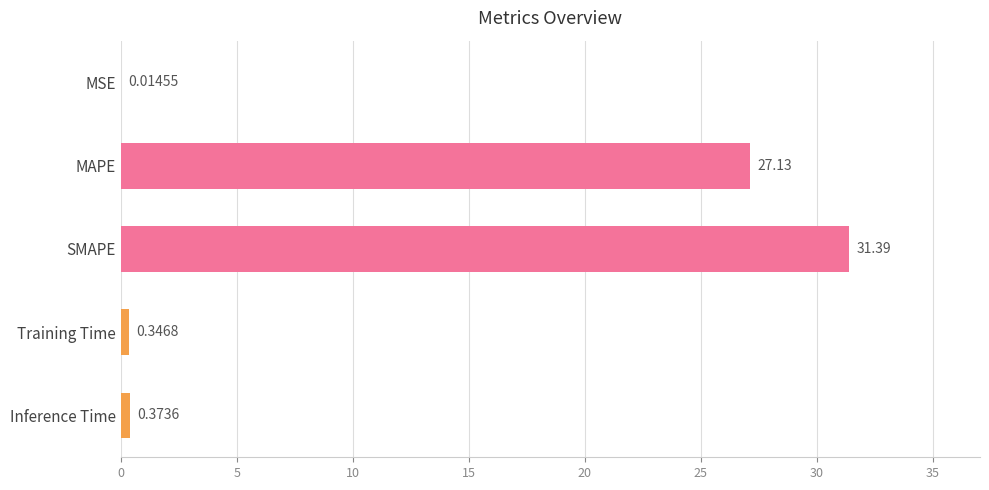

At which label is the value closest to 15?

MAPE